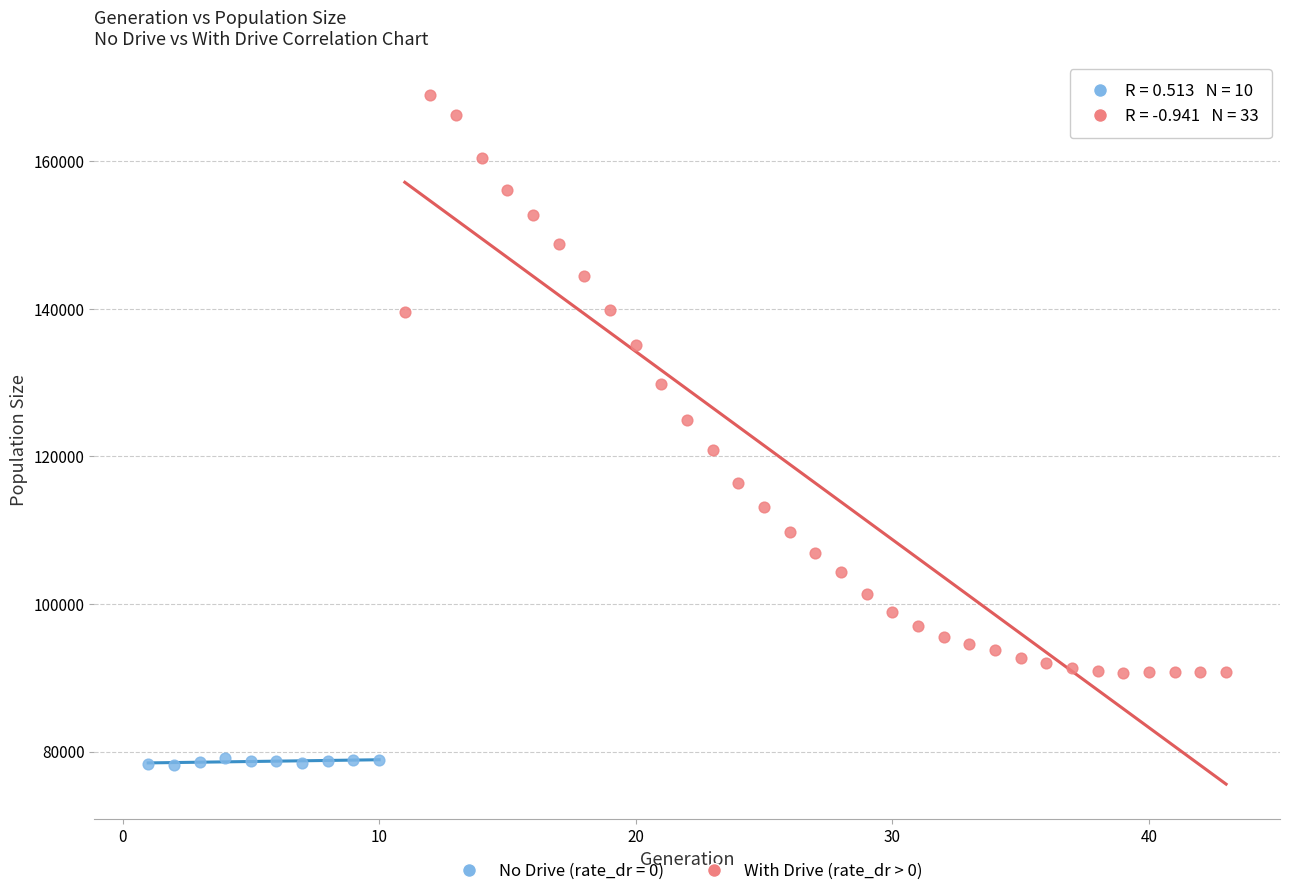

Which series has the largest Y range (max minus min)?

With Drive (rate_dr > 0)